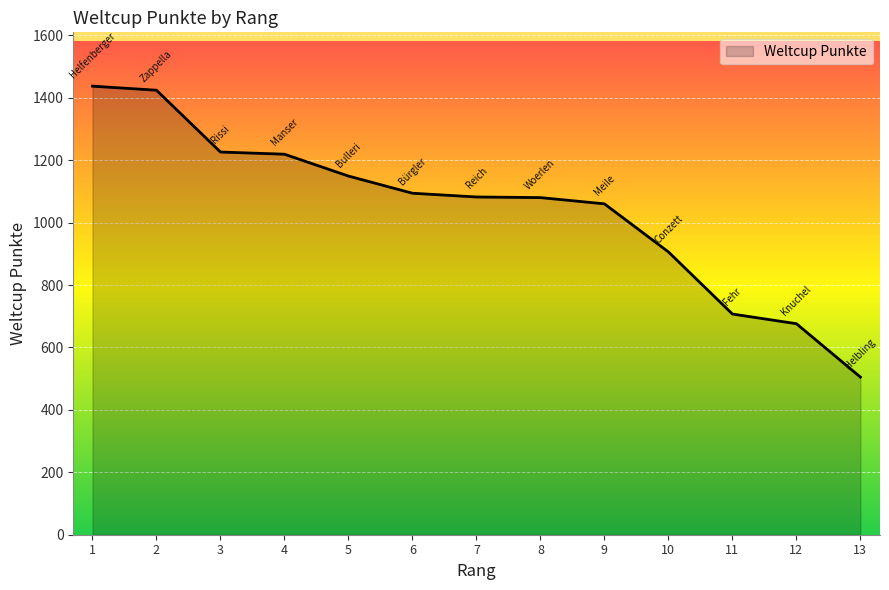

What is the greatest value displayed?

1437